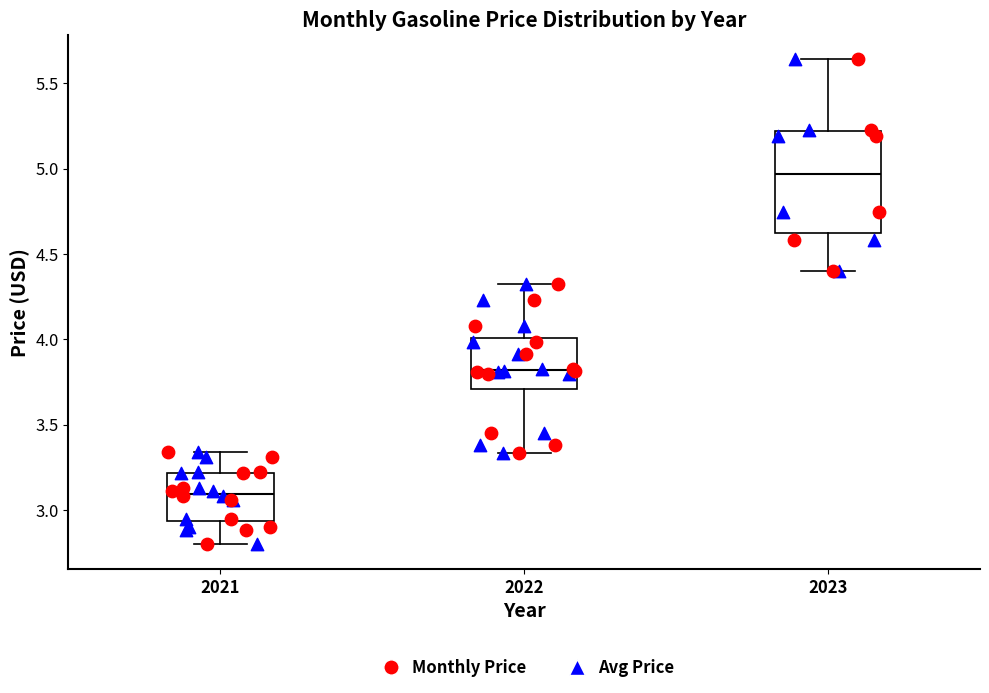

Which box has the lowest median line?

2021